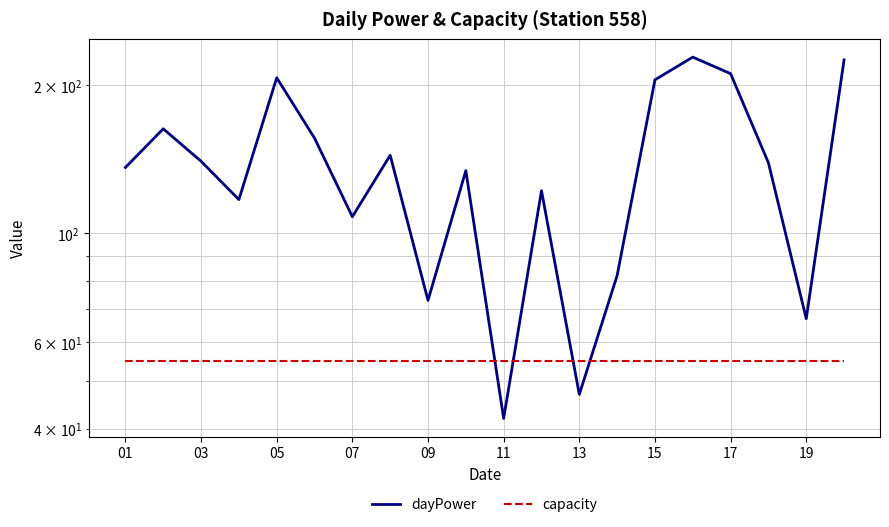

At which label does capacity reach its minimum?

01